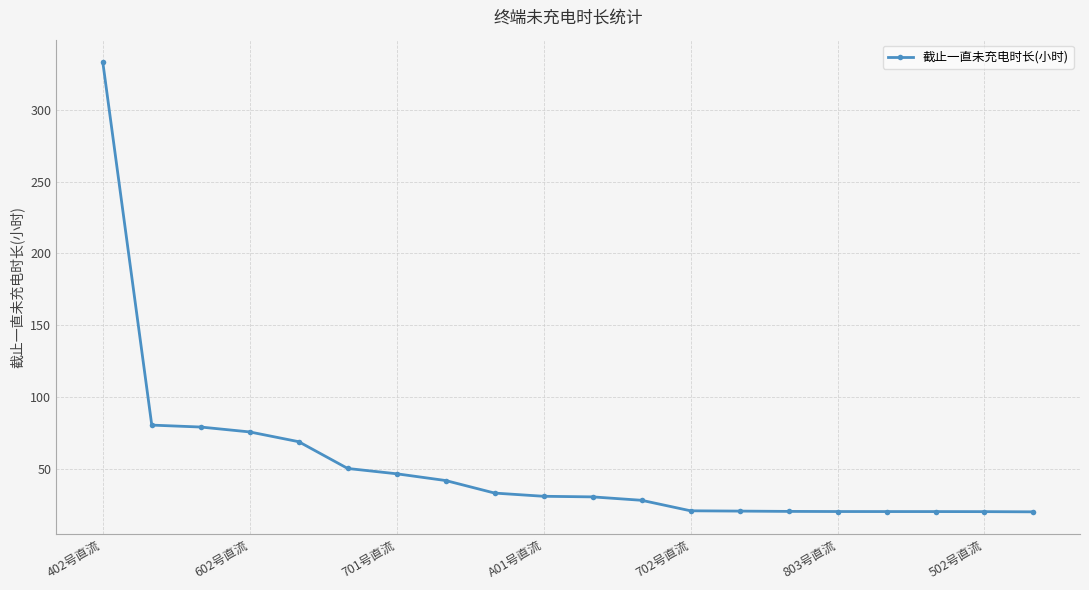

What is the value of the 5th point from the left?

68.7